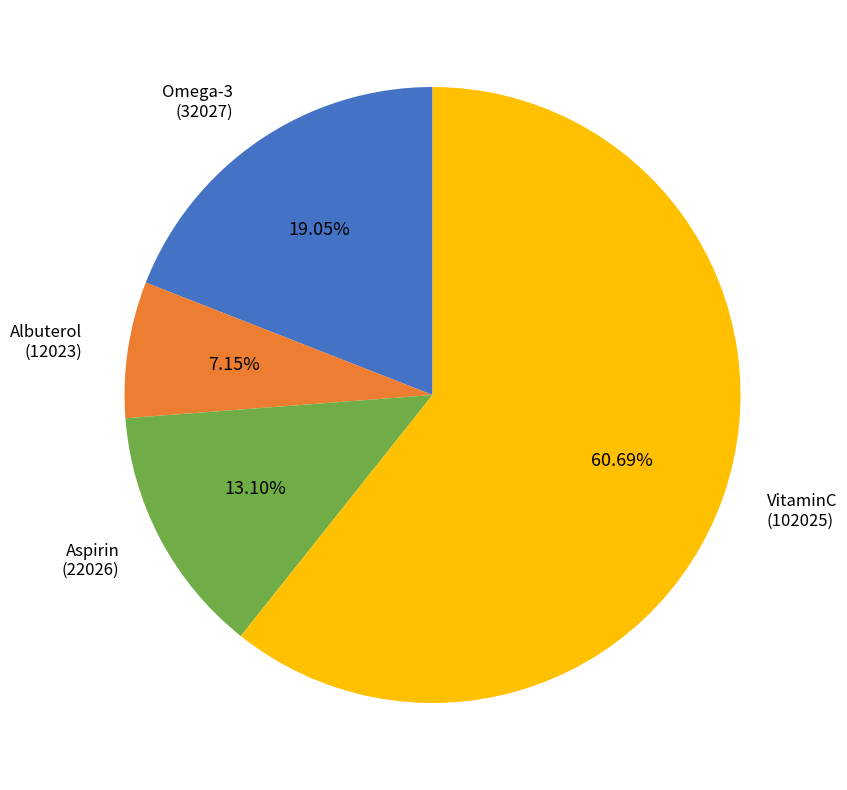

Is there any slice that represents more than half of the pie?

Yes